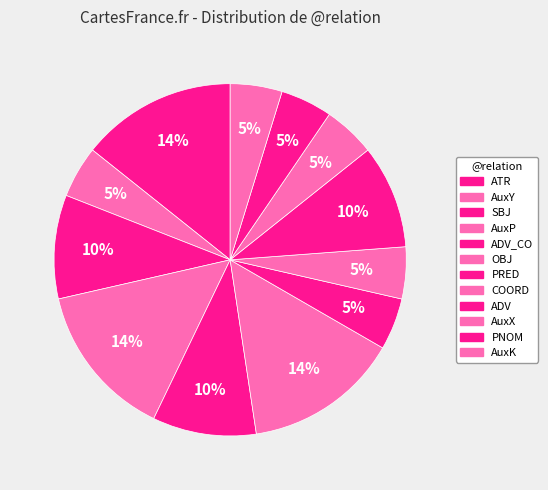

To the nearest percent, what percentage of the pie is AuxY?

5%